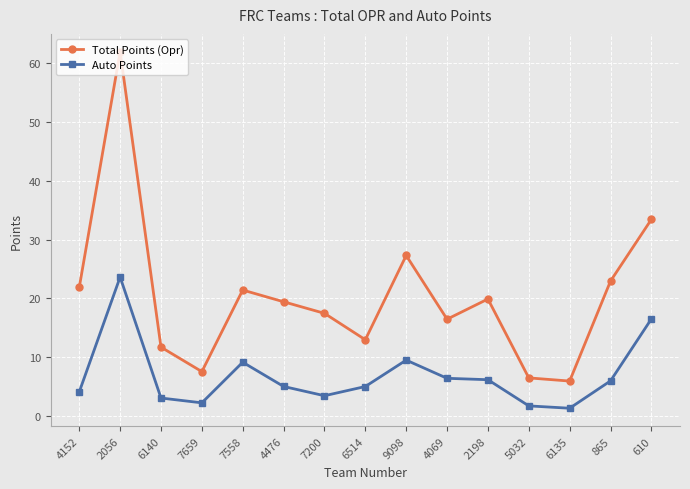

True or false: Total Points (Opr) has more than 2 points higher than both neighbors.

True